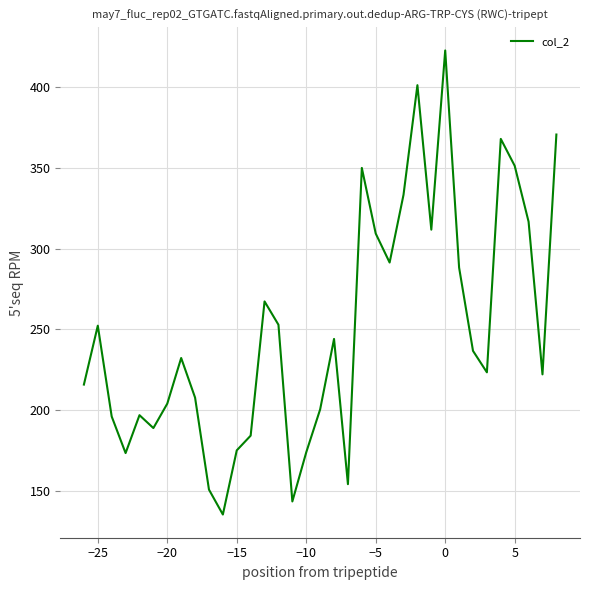

What is the difference between the maximum and minimum values?

287.1